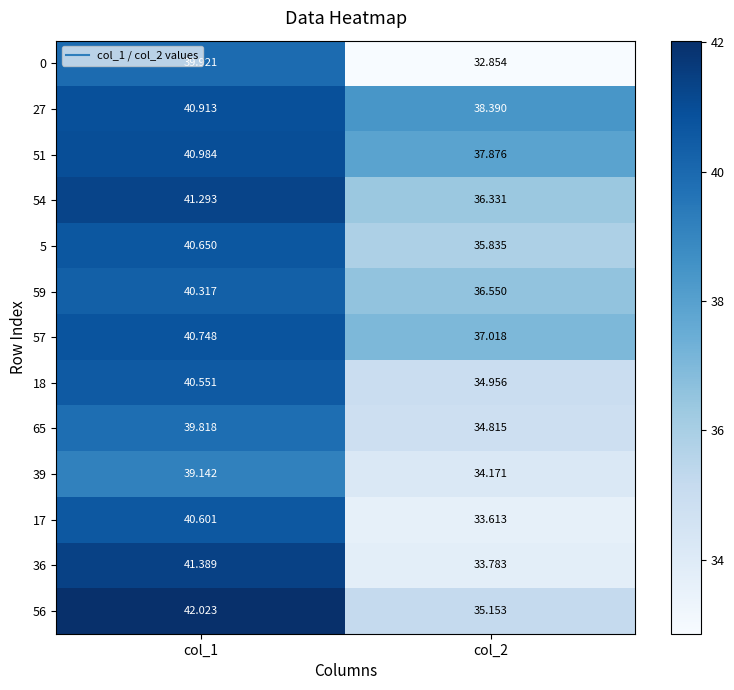

Which series has the largest total across all categories?

27